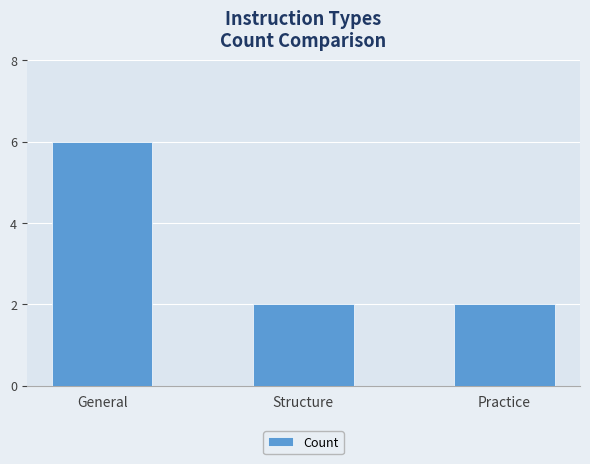

What is the greatest value displayed?

6